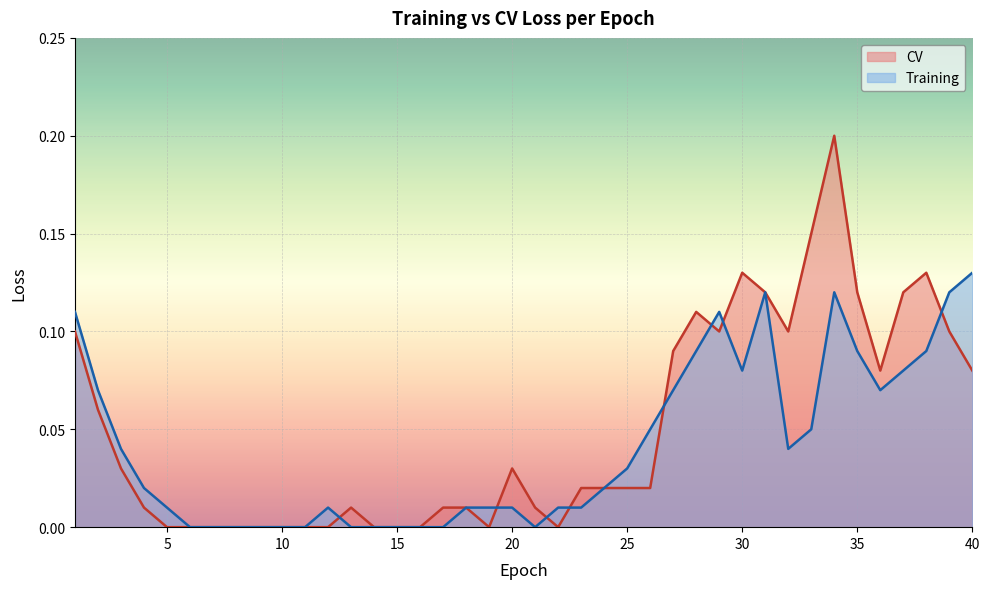

List the series in order of their peak value, highest first.

CV, Training